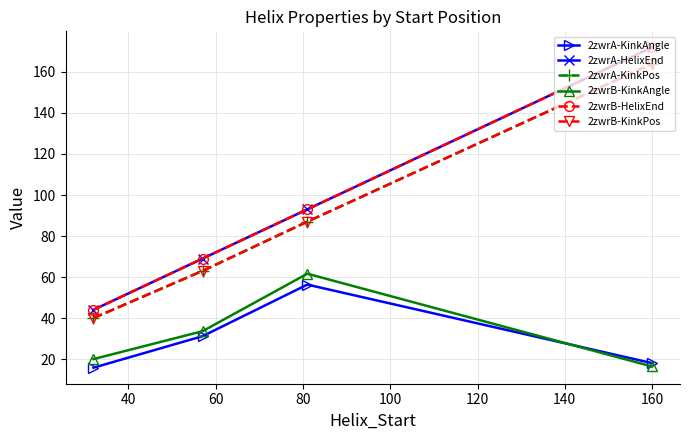

Does the chart display data point markers on the line(s)?

Yes